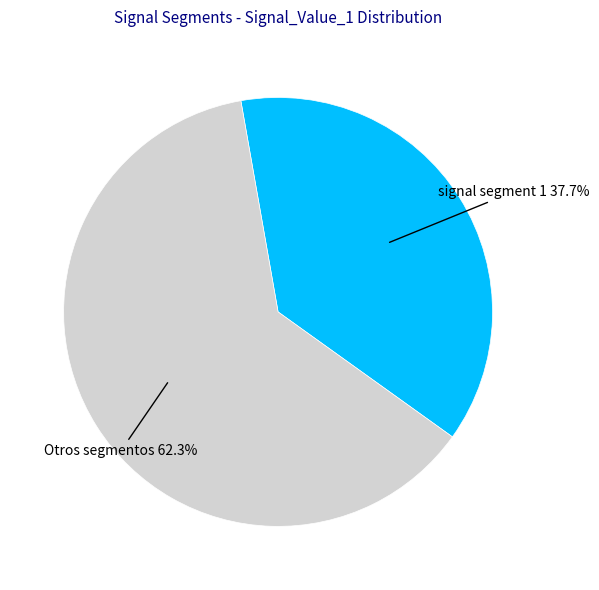

Is there a majority slice in this chart?

Yes